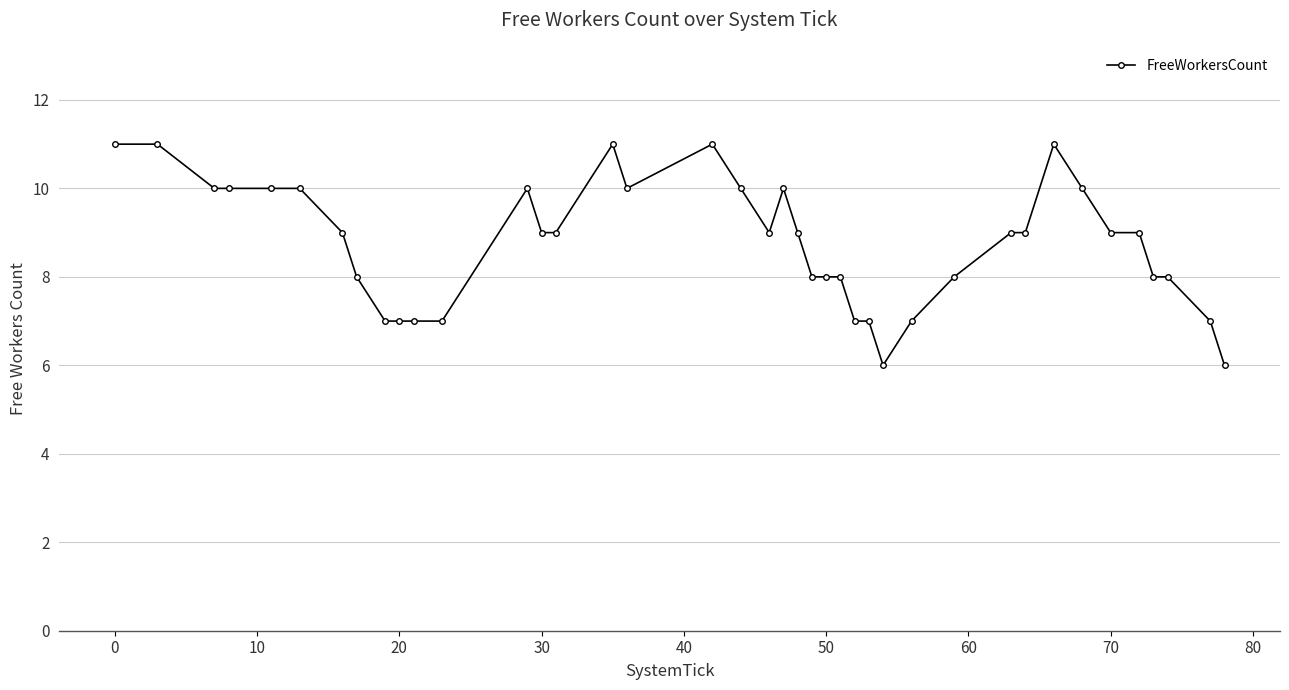

True or false: there are more than 0 points higher than both neighbors.

True